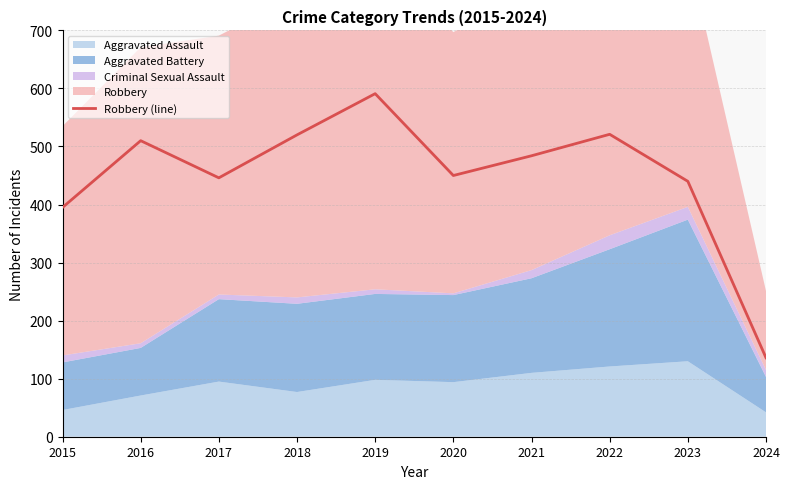

What is the value of the 8th point from the left?

521